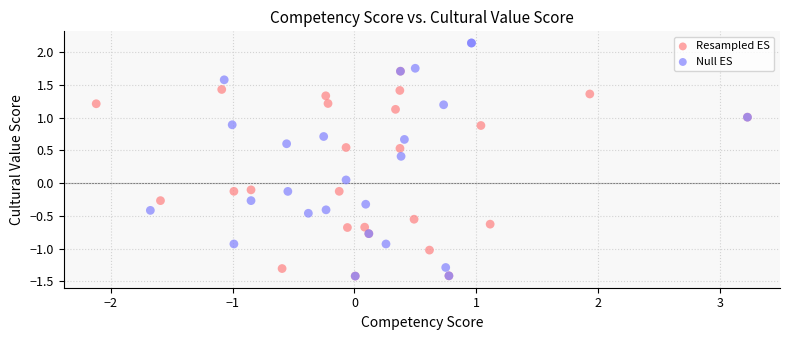

Which series has the widest spread of Y values?

Null ES